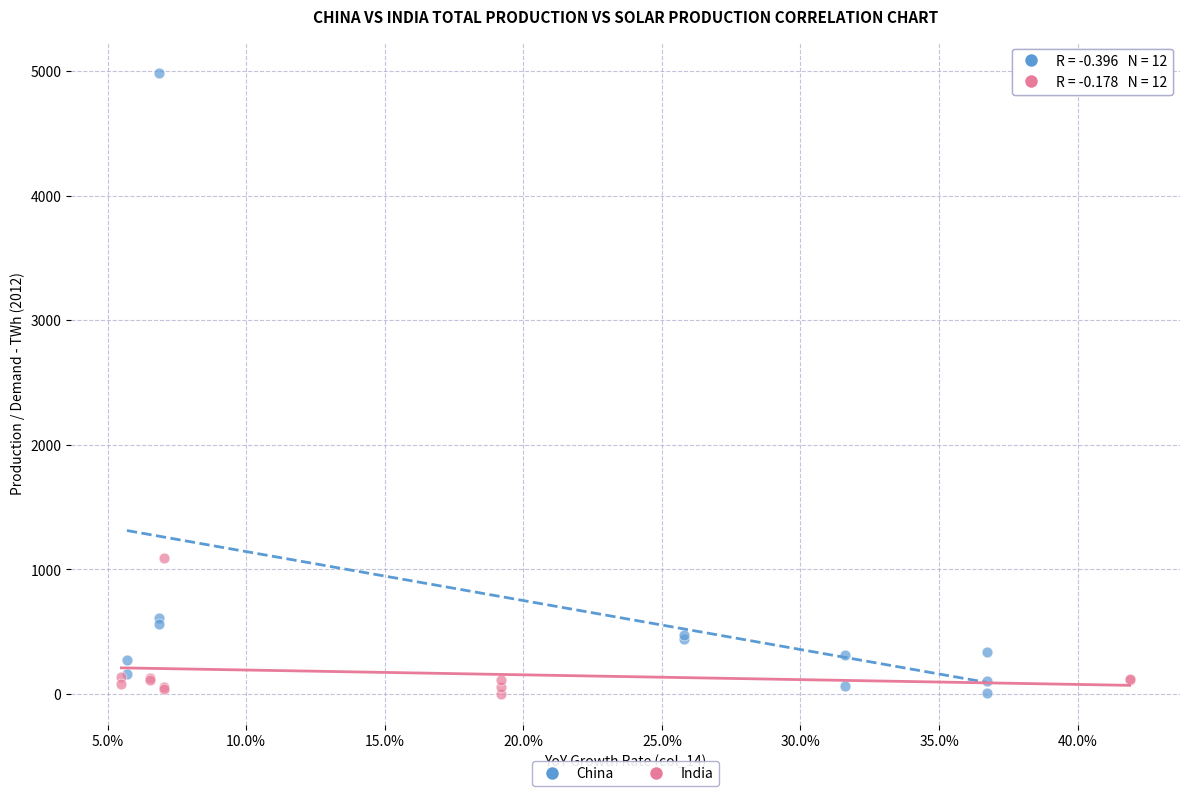

Which series has the largest Y range (max minus min)?

China